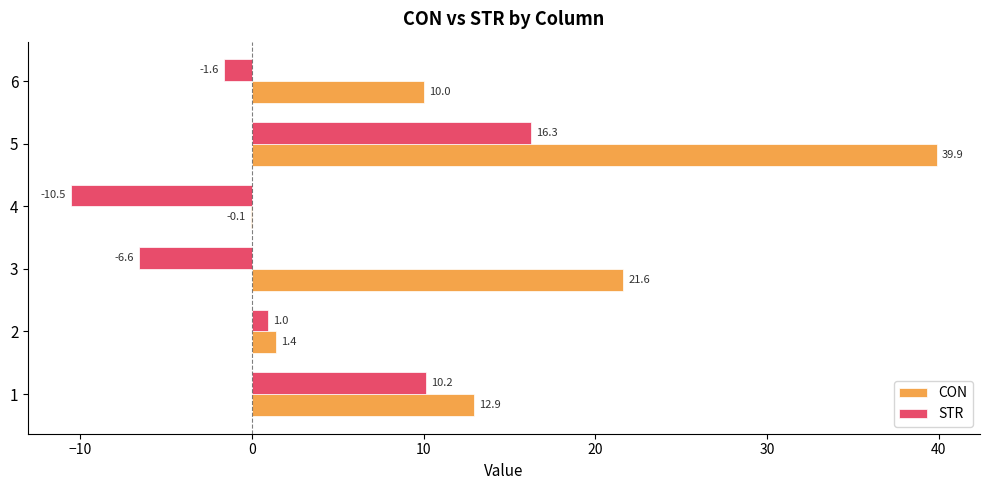

The STR series shows -18.8 at 4. True or false?

False